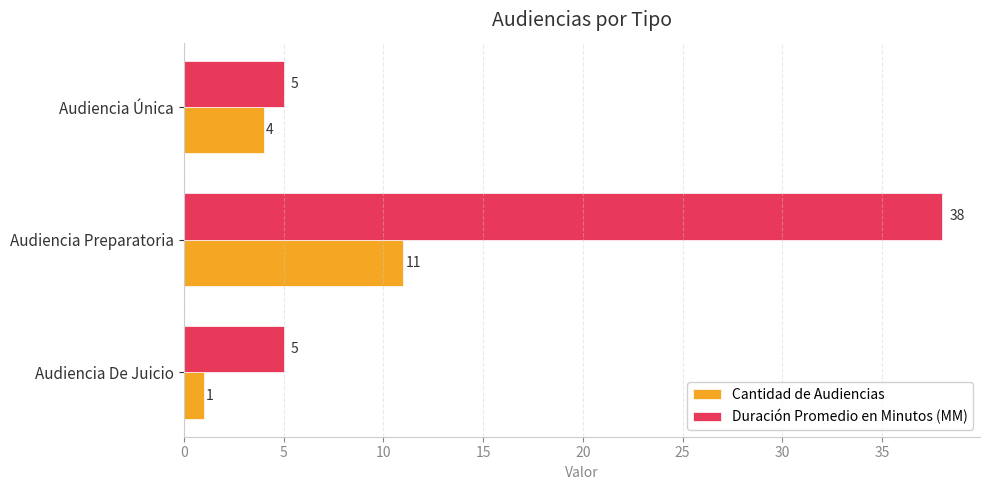

Rank the series by their maximum value, from lowest to highest.

Cantidad de Audiencias, Duración Promedio en Minutos (MM)